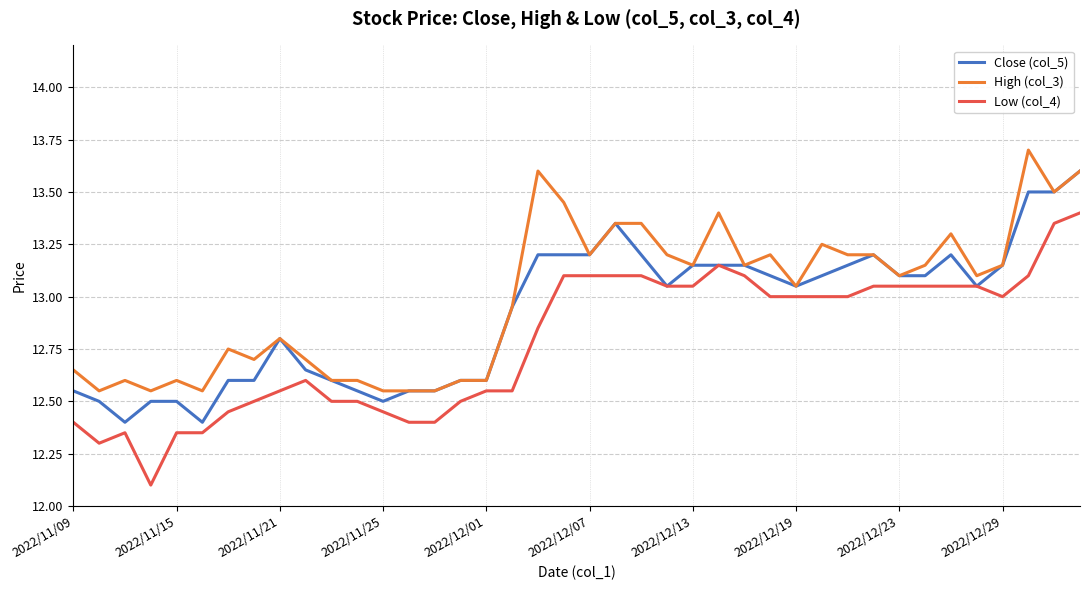

Rank the series by their maximum value, from lowest to highest.

Low (col_4), Close (col_5), High (col_3)